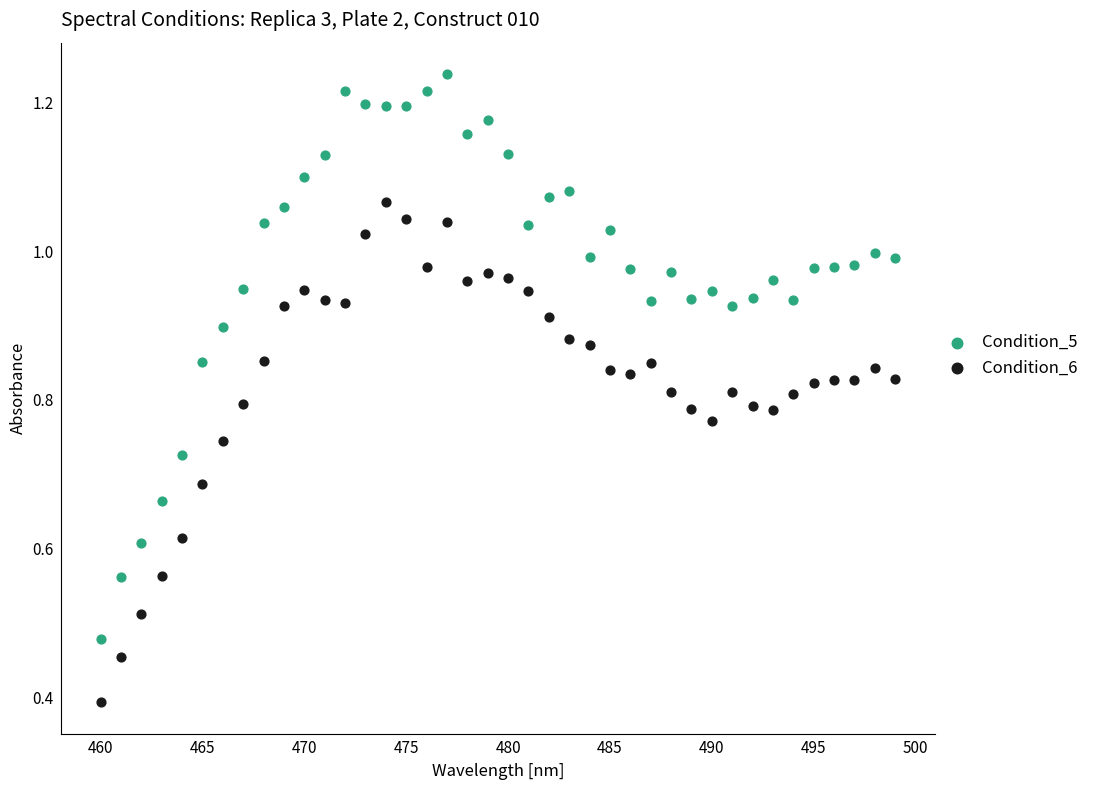

Across all data points, what is the range of X values (max minus min)?

39.0